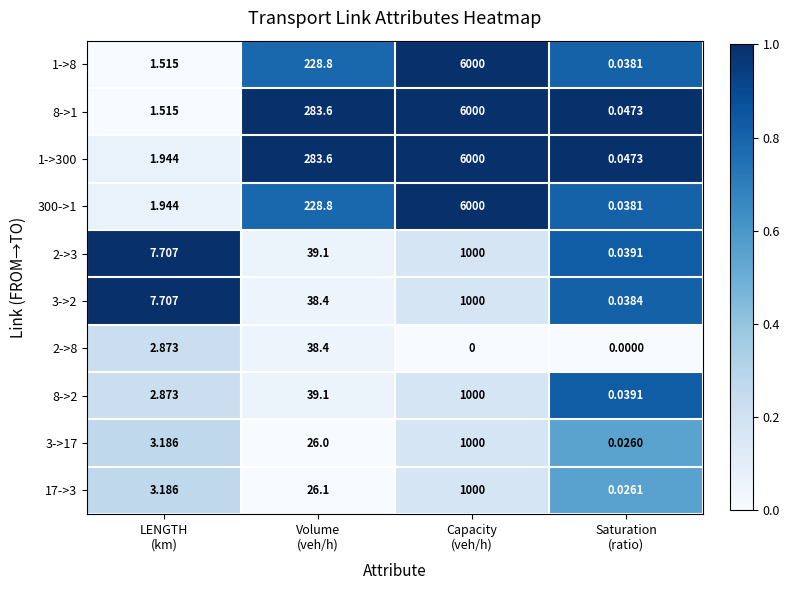

What is the total value across all series at Volume
(veh/h)?

1231.9